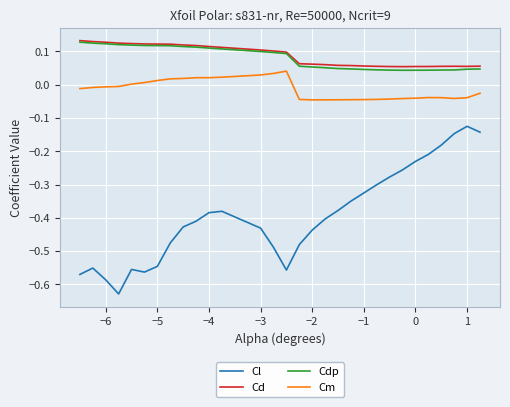

Which series has the largest range (max minus min)?

Cl